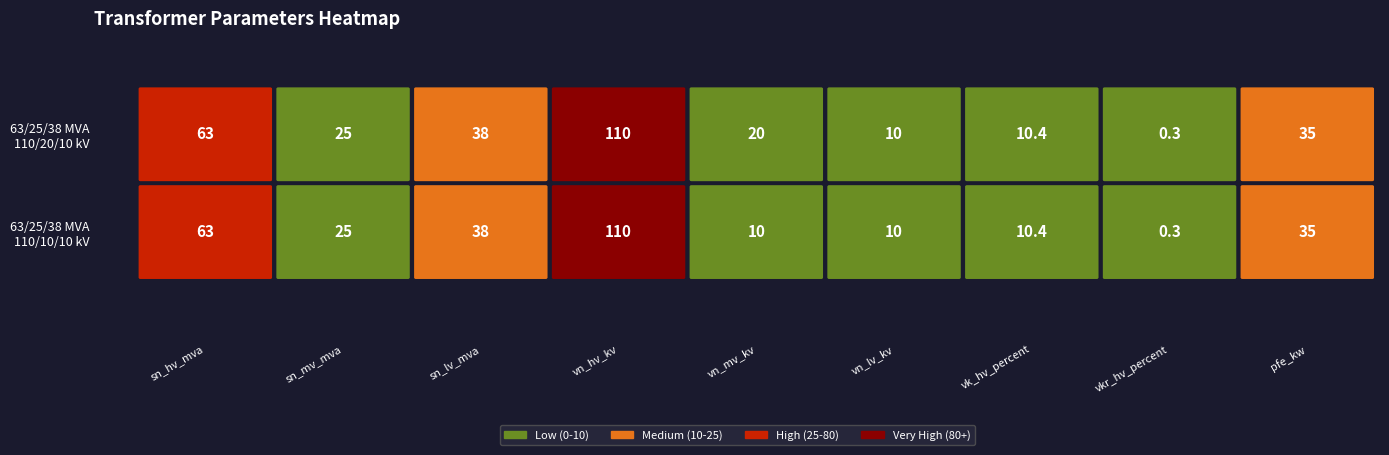

Reading left to right, list all the values displayed in this chart.

63/25/38 MVA 110/20/10 kV: 63.0	25.0	38.0	110.0	20.0	10.0	10.4	0.3	35.0
63/25/38 MVA 110/10/10 kV: 63.0	25.0	38.0	110.0	10.0	10.0	10.4	0.3	35.0